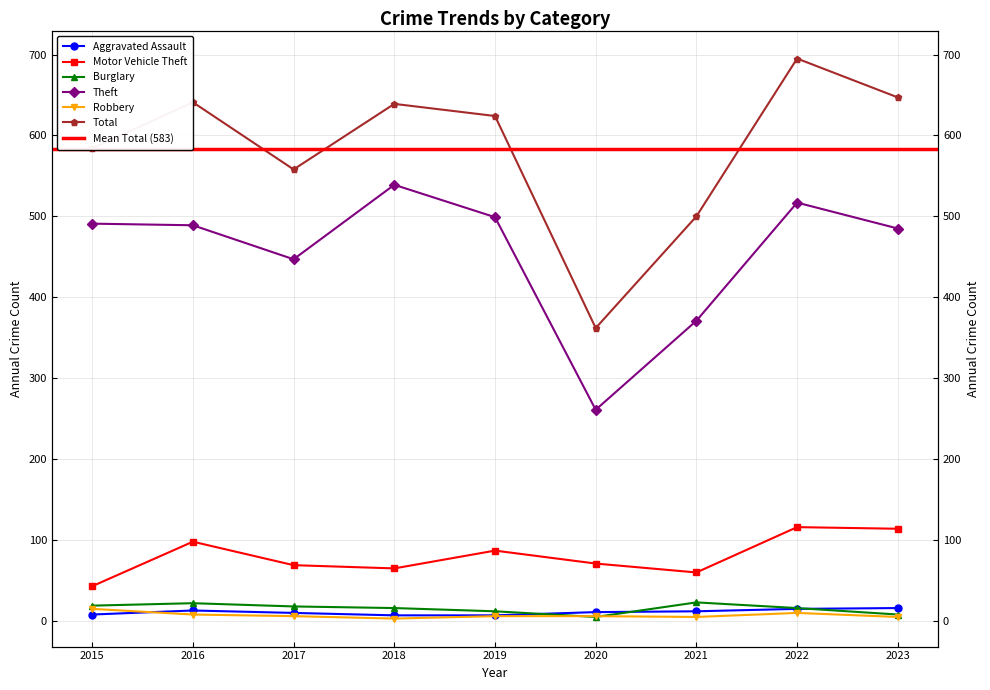

List the series in order of their peak value, highest first.

Total, Theft, Motor Vehicle Theft, Burglary, Aggravated Assault, Robbery